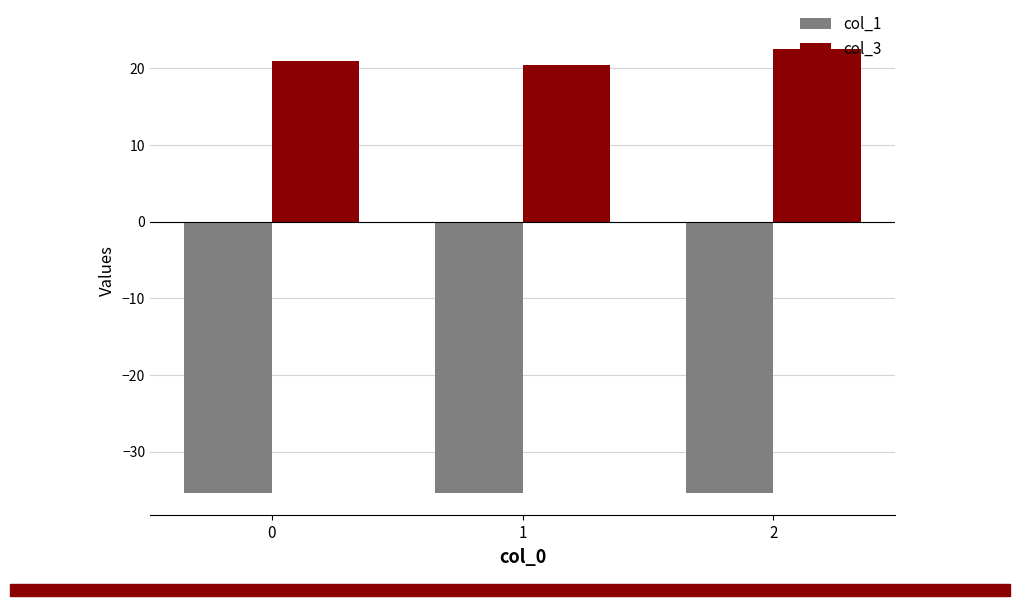

How many bars are there in total?

6